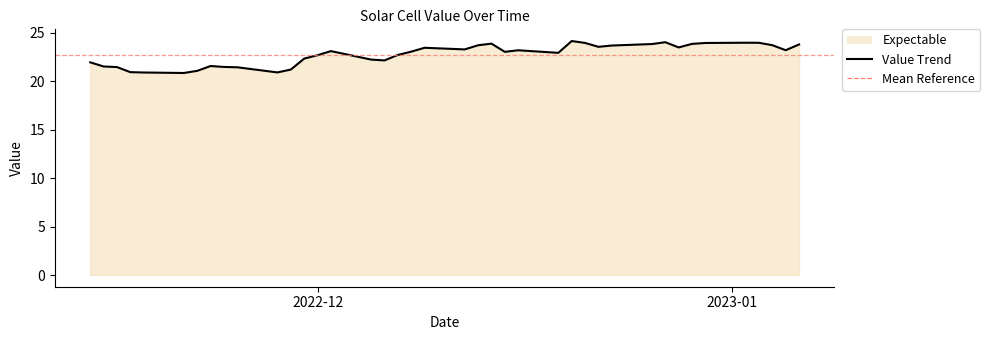

How many points are lower than both their immediate neighbors (excluding endpoints)?

9